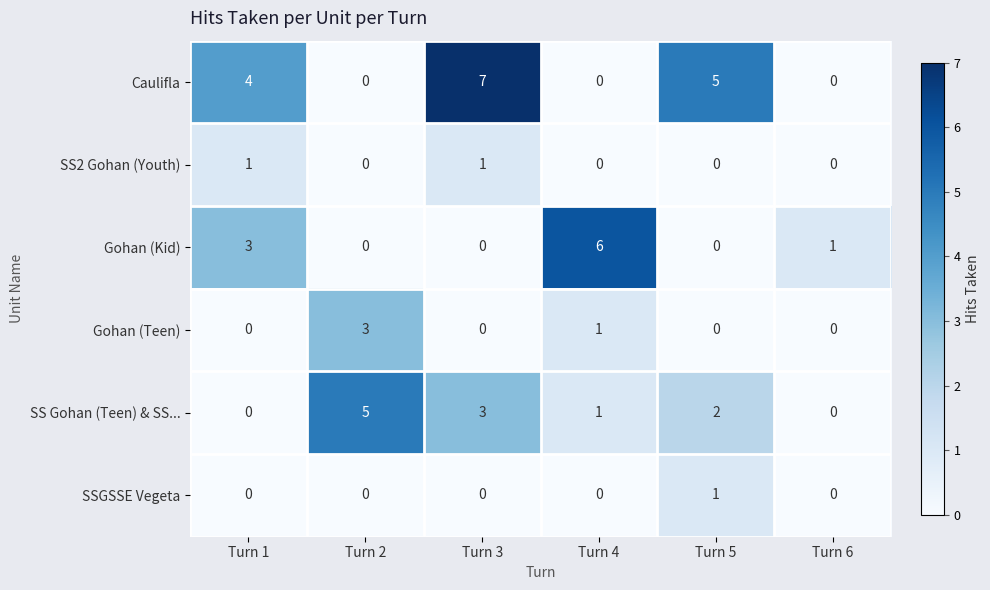

Which series has the largest total across all categories?

Caulifla